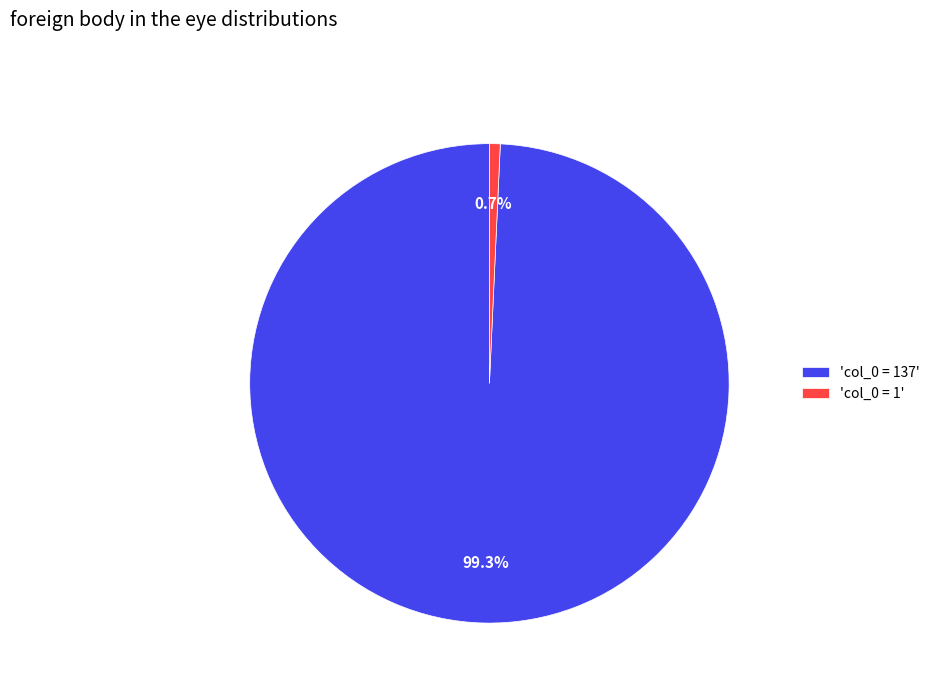

Combined, do 'col_0 = 1' and 'col_0 = 137' account for over 50%?

Yes